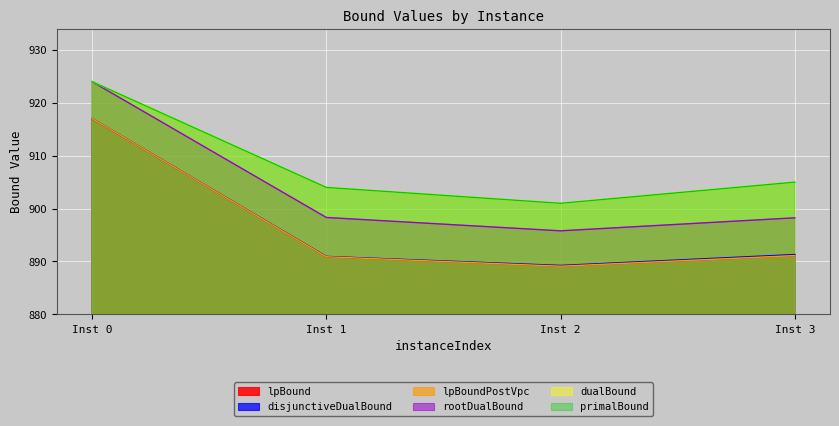

Does the chart display data point markers on the line(s)?

No